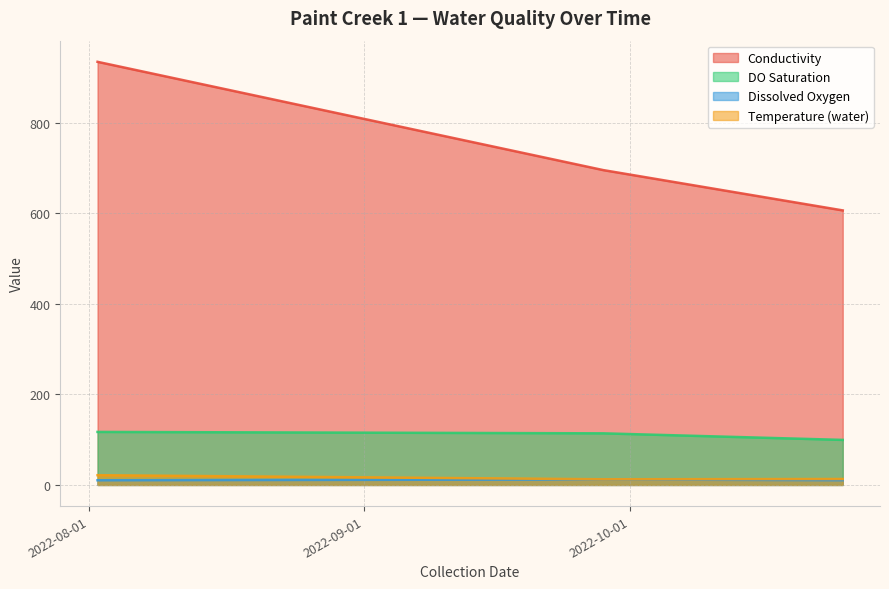

What is the sum of all DO Saturation values?

330.3